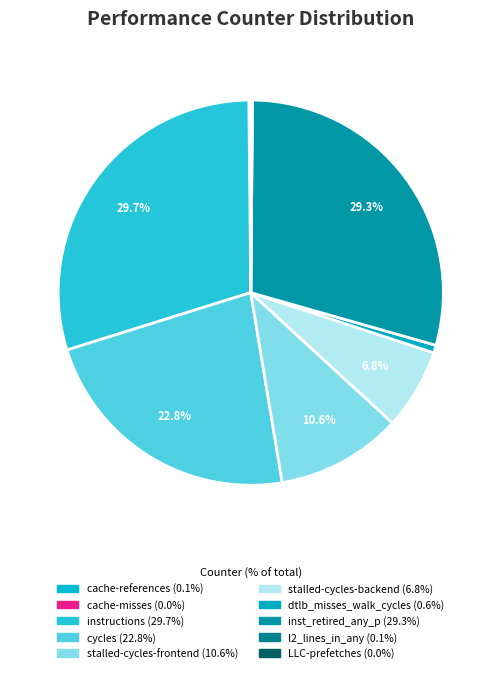

Is stalled-cycles-frontend the majority of the pie?

No